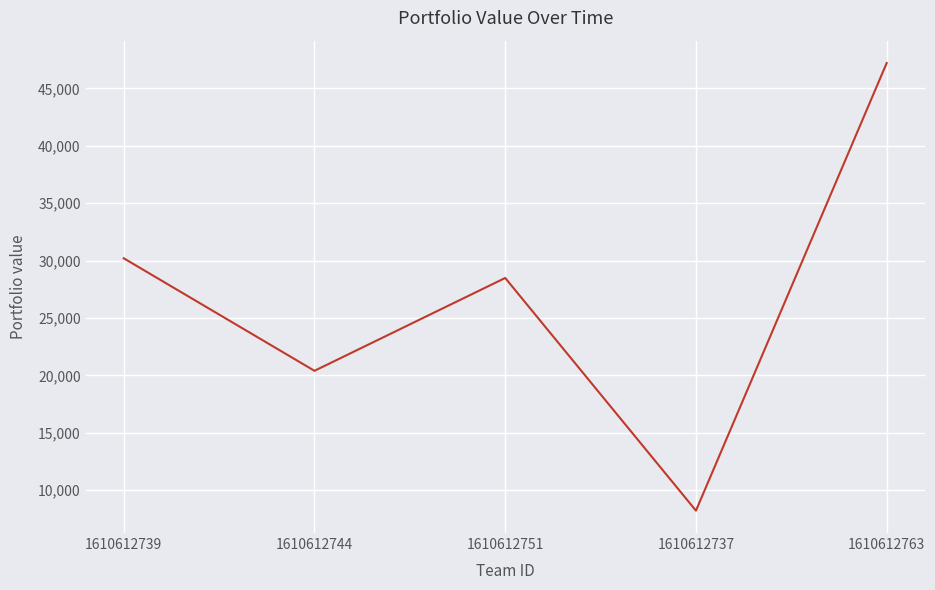

Is it true that the value at 1610612739 is 30207?

True